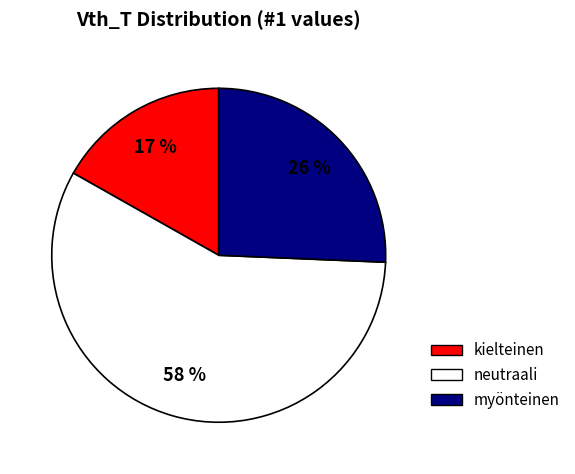

Do neutraali and myönteinen together represent more than half of the pie?

Yes